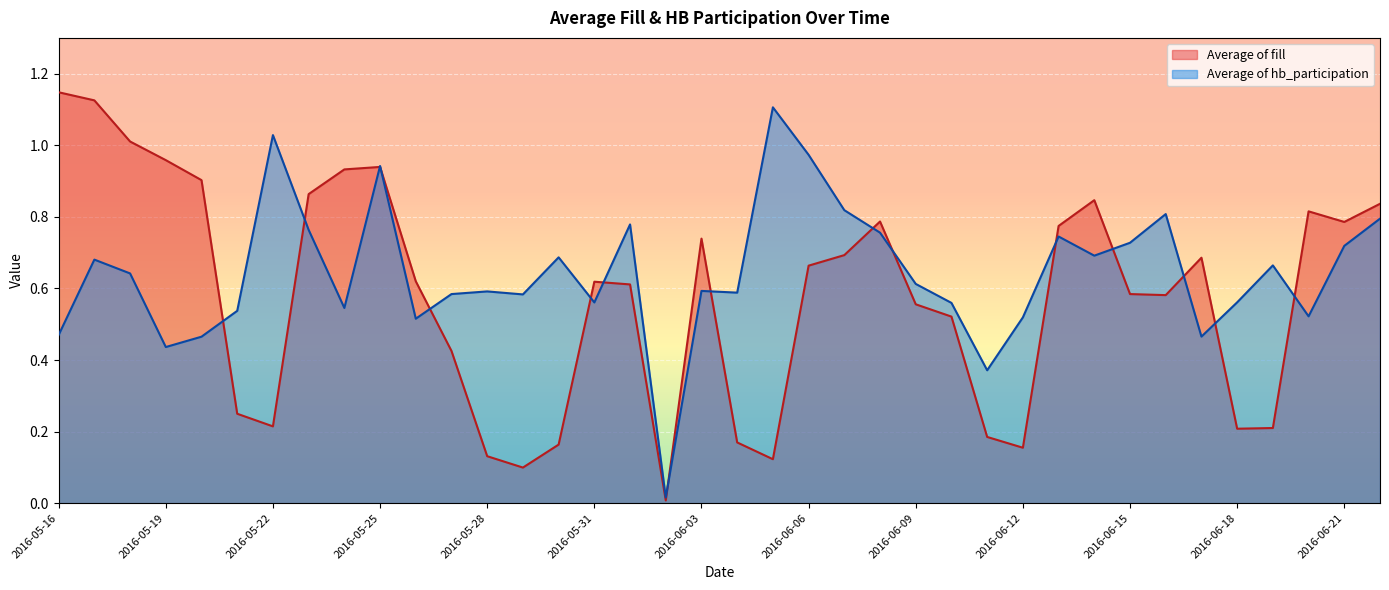

What position from the right is 2016-06-21?

2